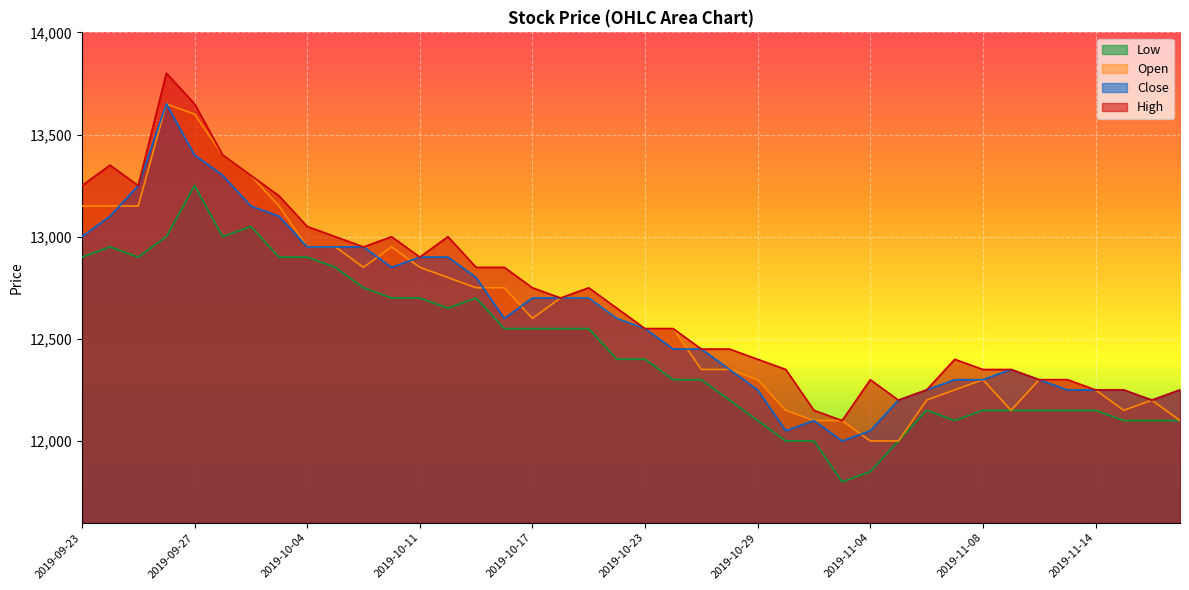

What is the minimum value shown in the chart?

11800